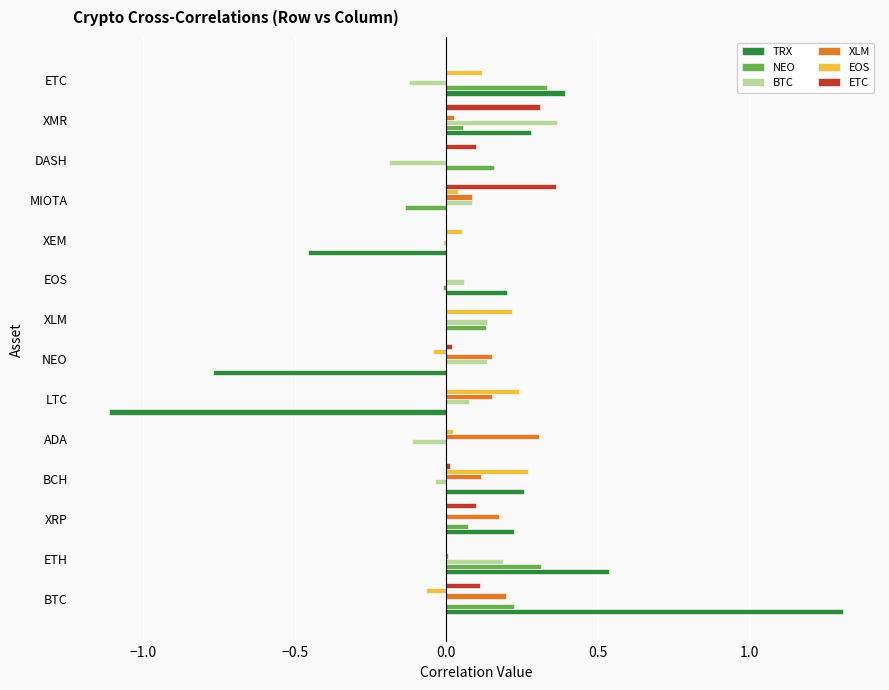

What is the greatest value displayed?

1.3